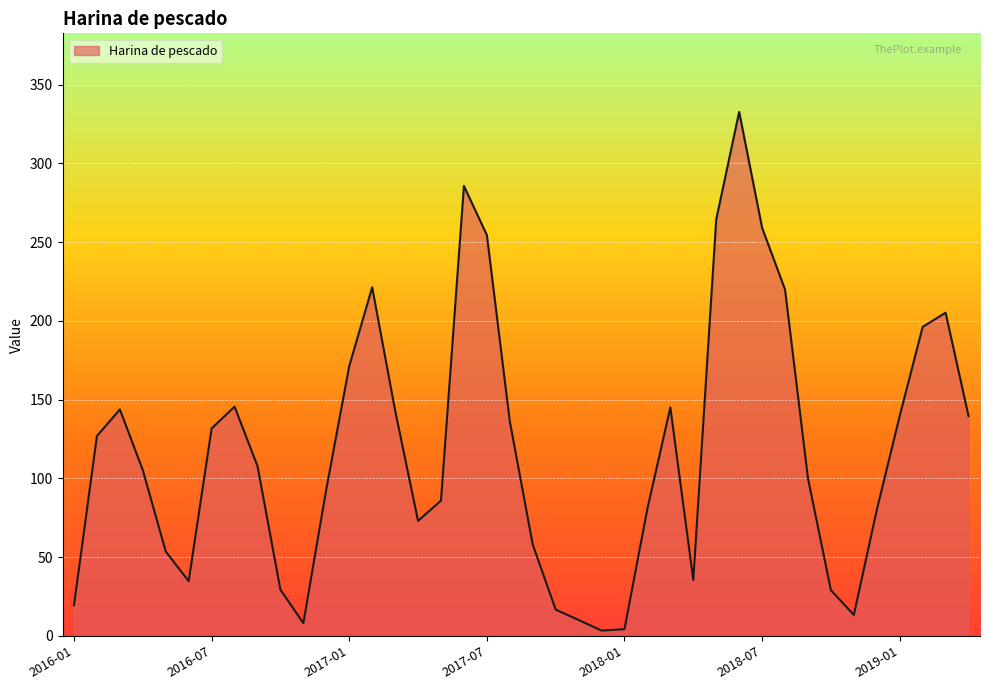

What is the maximum value shown in the chart?

332.6